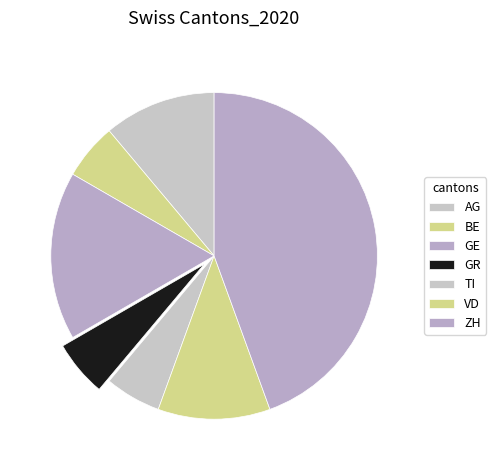

Does TI account for over 50% of the chart?

No